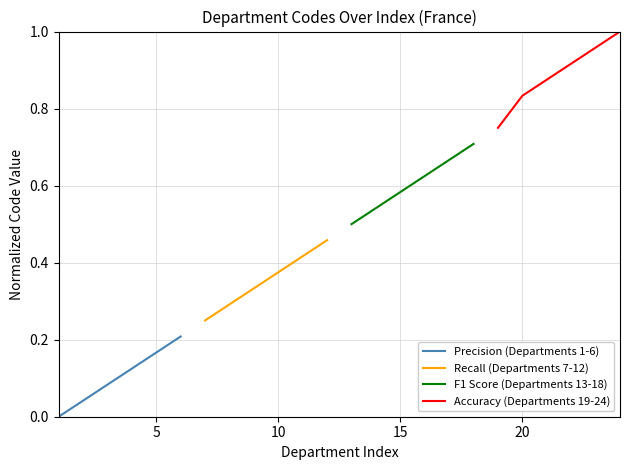

What is the maximum value shown in the chart?

1.0